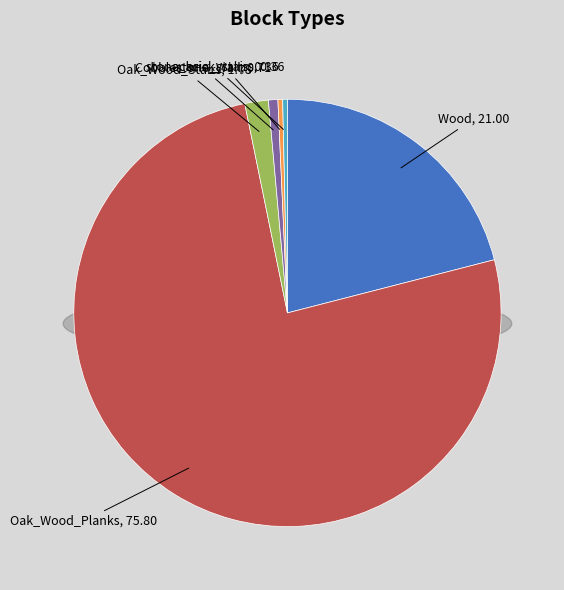

Count the number of slices in the pie.

6